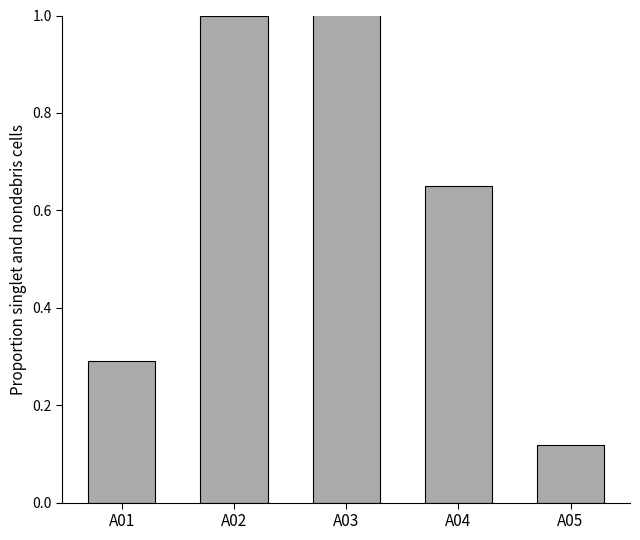

Which label corresponds to the smallest value in the chart?

A05